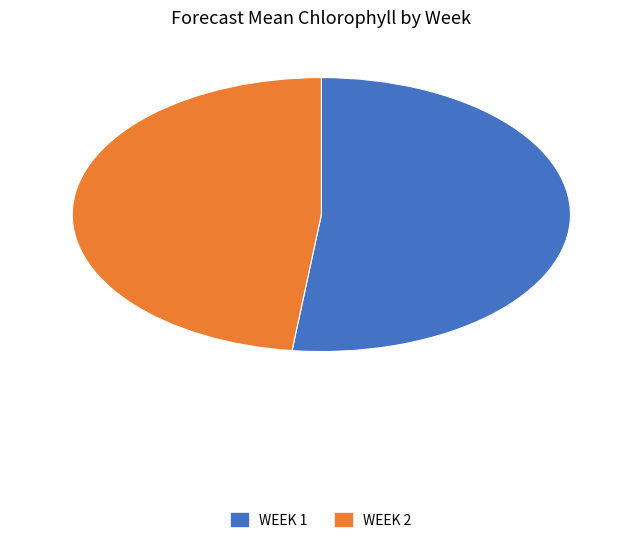

Which slice is the smallest?

Week 2